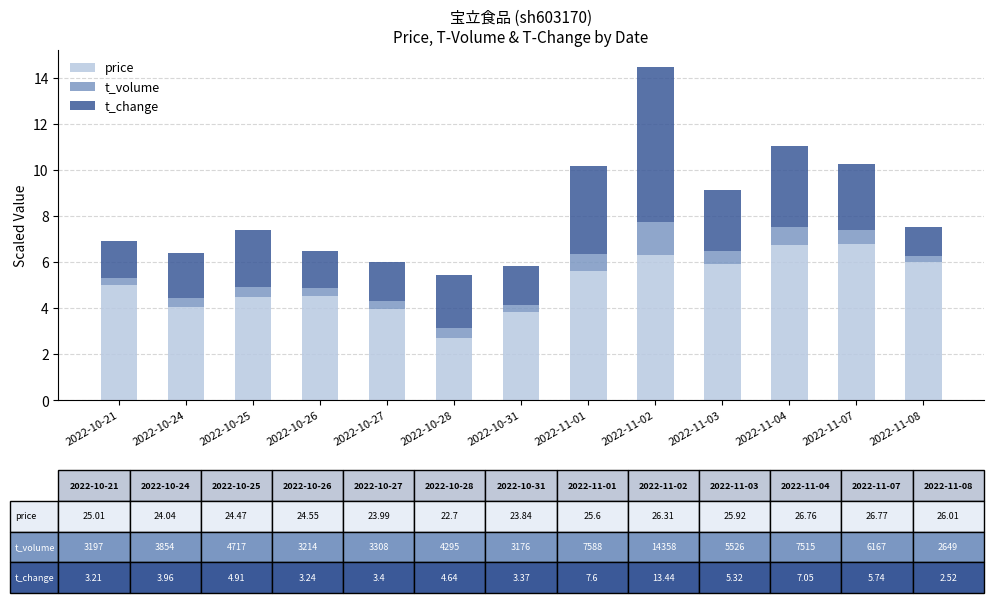

Which category has the lowest value in the price series?

2022-10-28